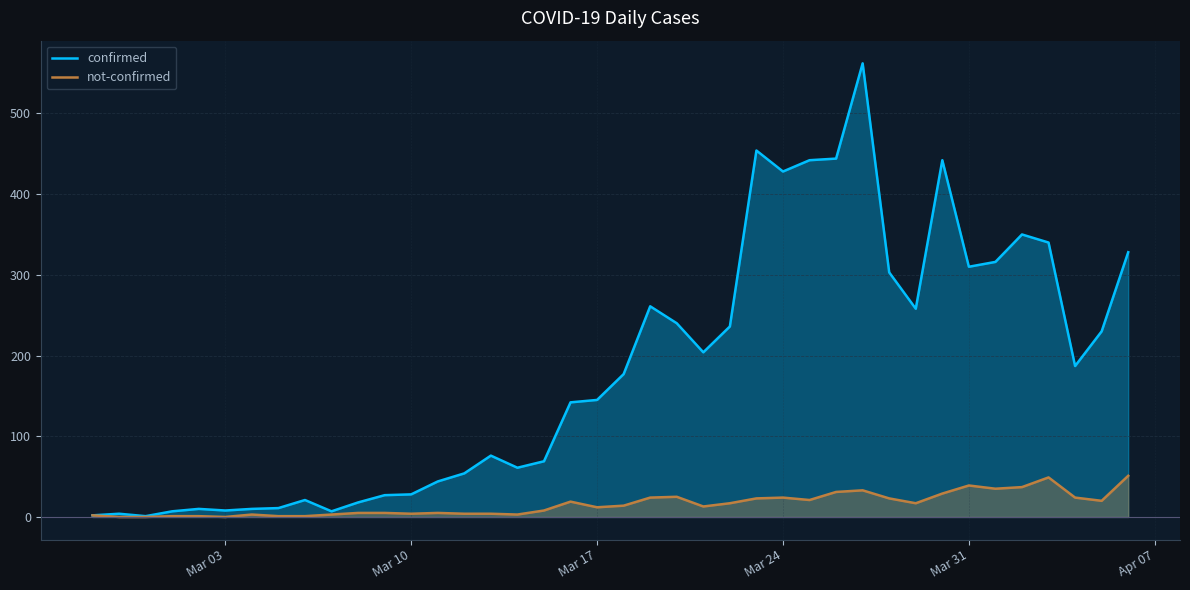

Which series has the largest total across all categories?

confirmed